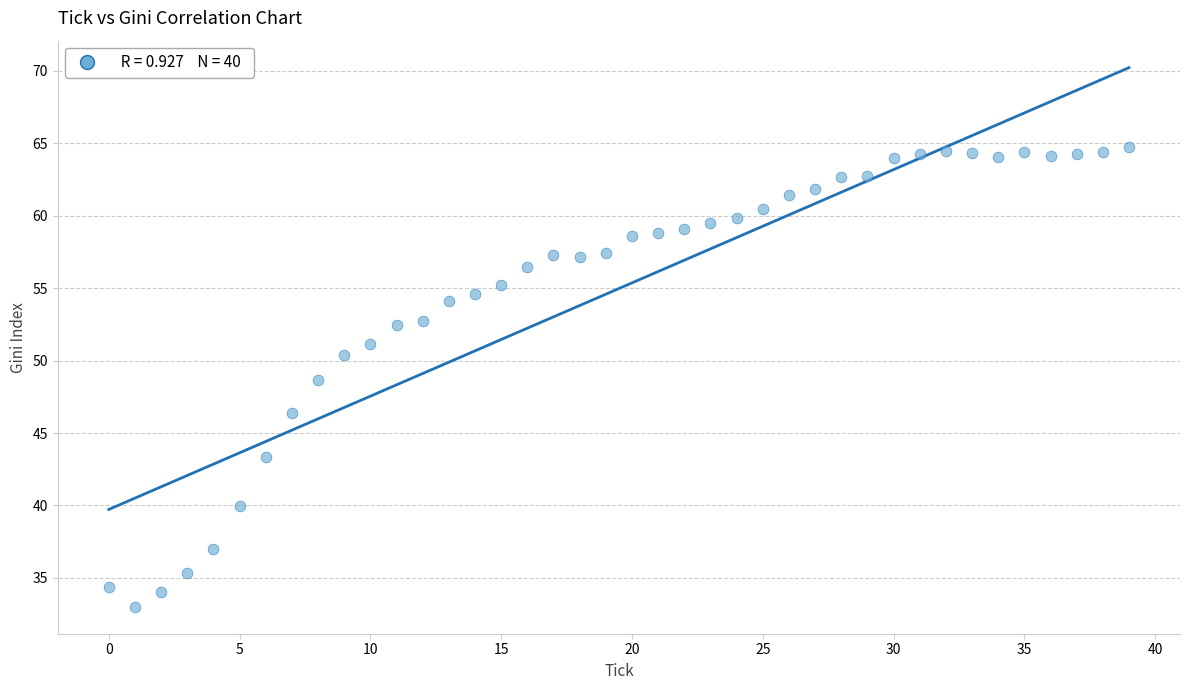

What is the range of Y values (max minus min)?

31.7